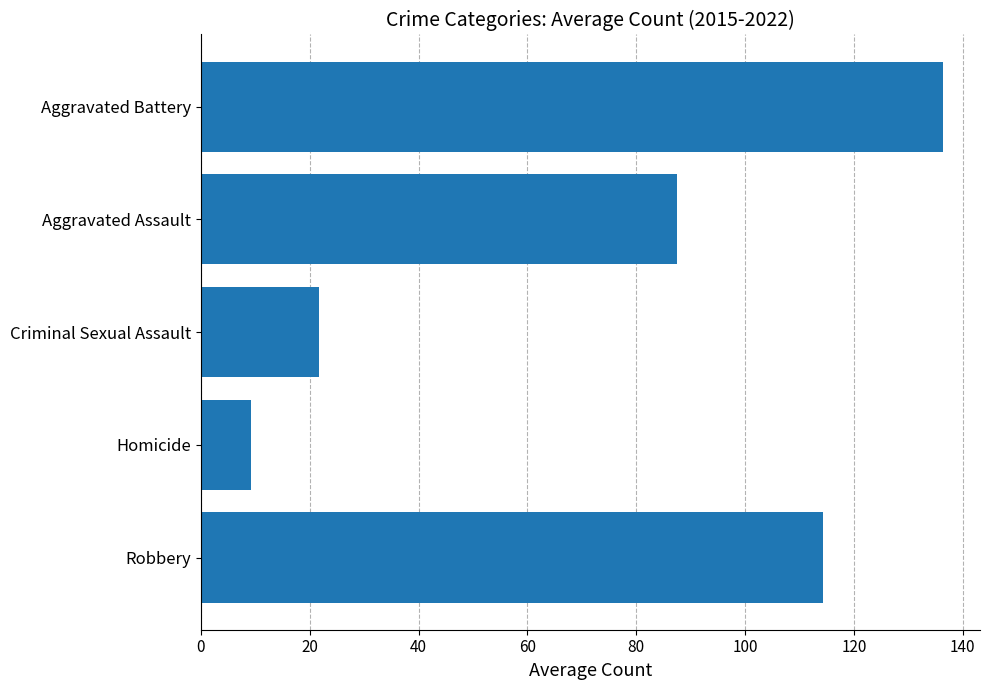

What is the average value?

73.8